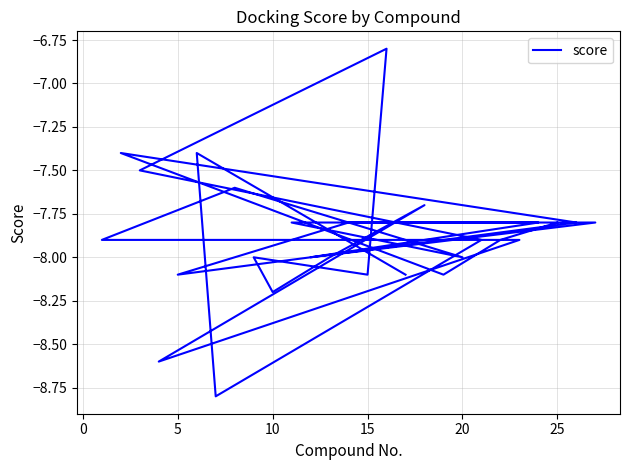

The value at 20 is -3.4. True or false?

False